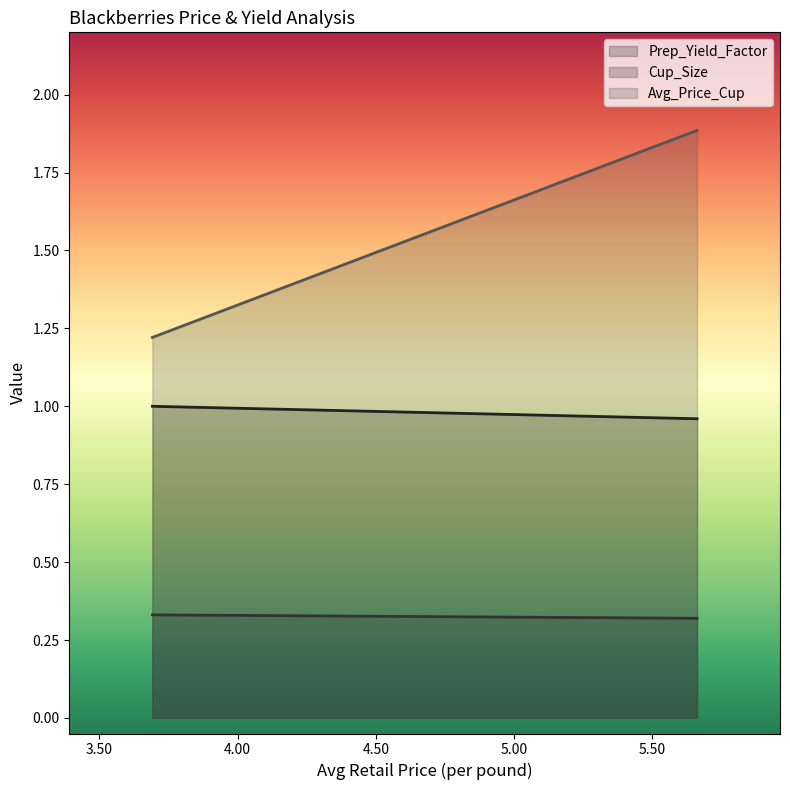

How many Avg_Price_Cup values are between 1 and 2?

2